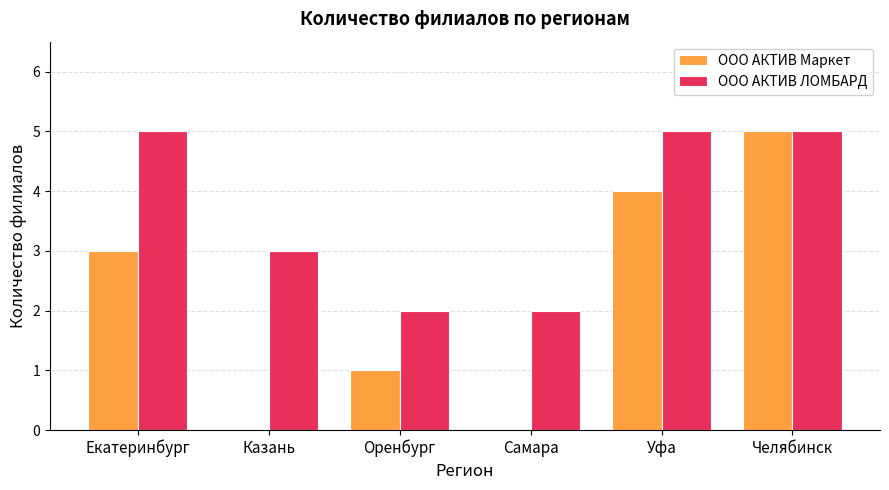

What is the maximum value shown in the chart?

5